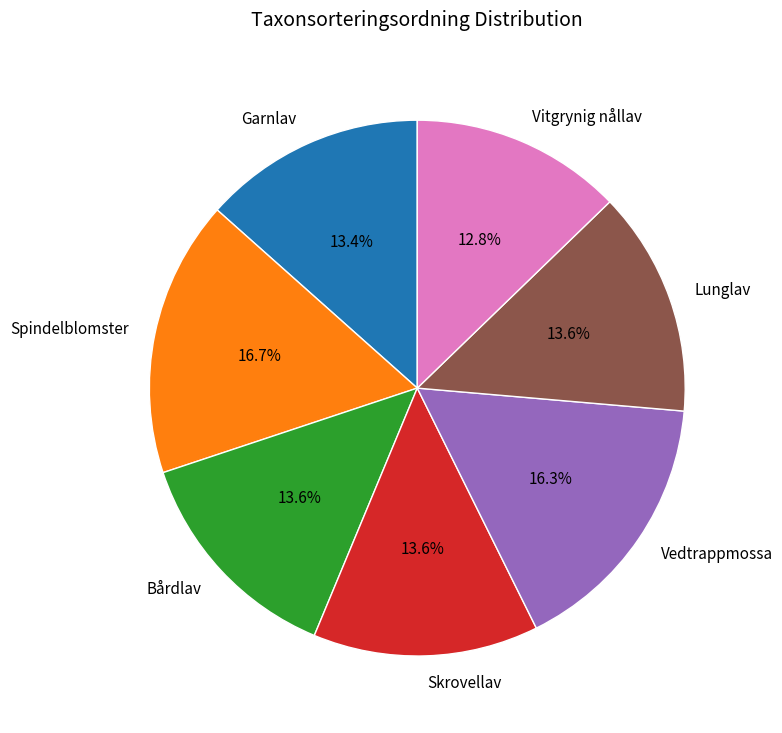

Which has a higher value, Bårdlav or Vedtrappmossa?

Vedtrappmossa